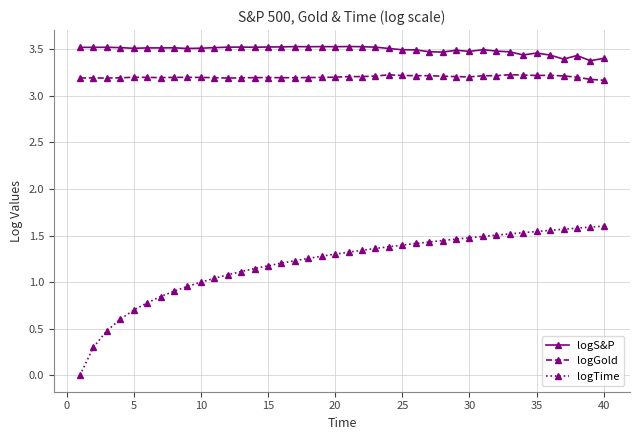

What is the minimum value for logGold?

3.2